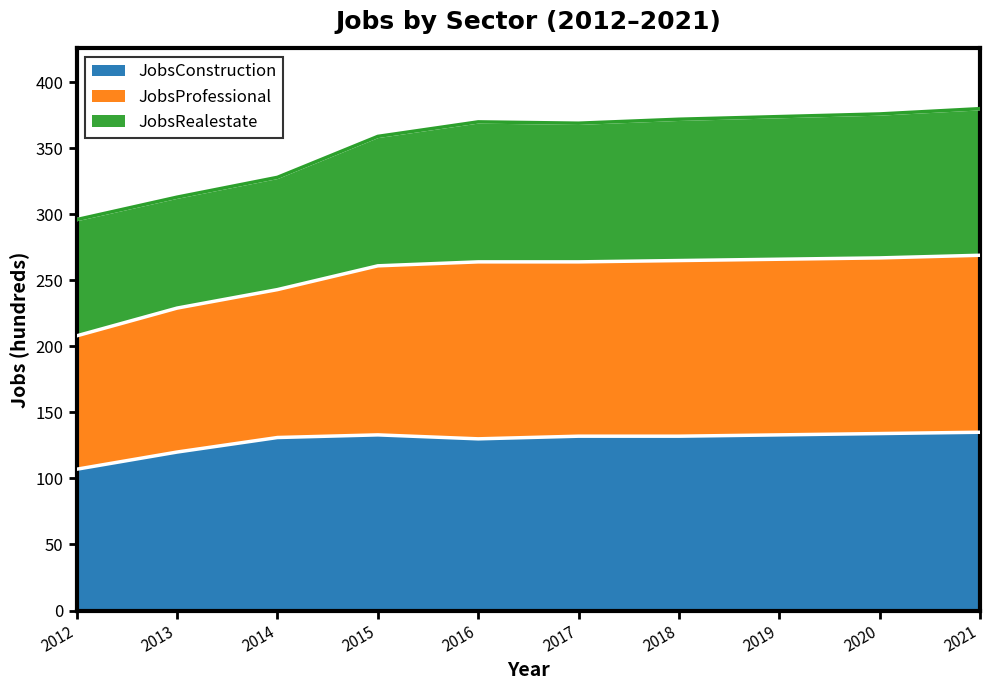

Is it true that JobsConstruction equals 47 at 2018?

False